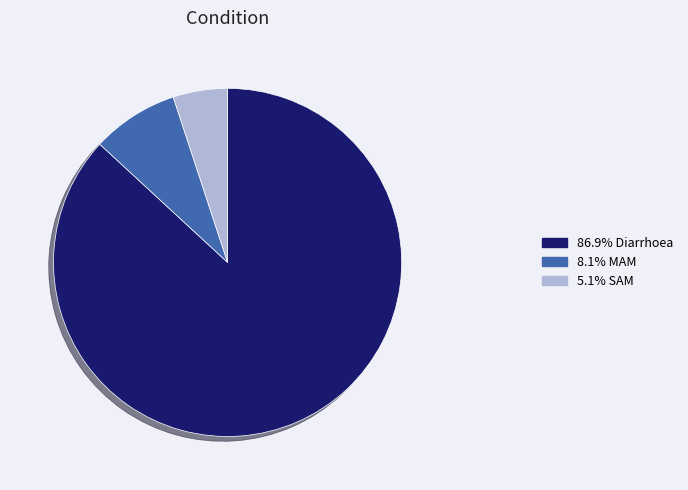

Is there a majority slice in this chart?

Yes